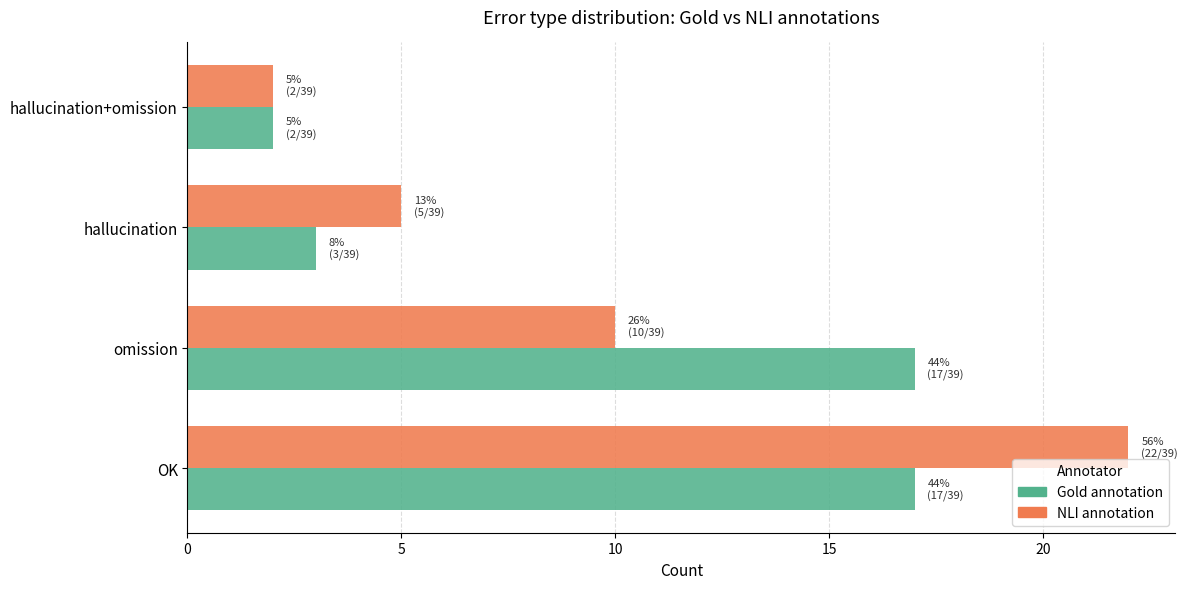

At which label does Gold annotation reach its minimum?

hallucination+omission